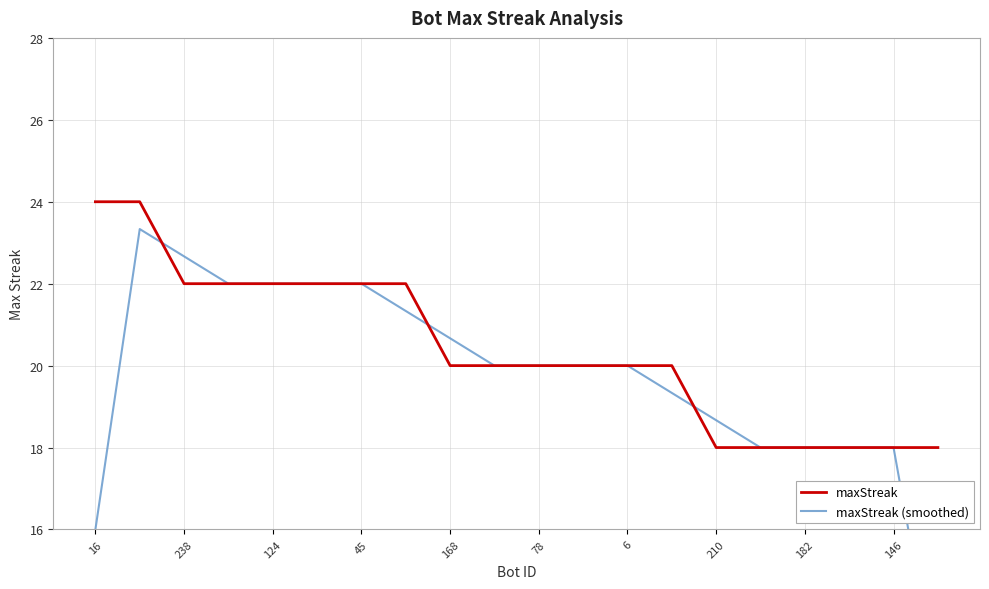

How many intersections are there between maxStreak and maxStreak (smoothed)?

3